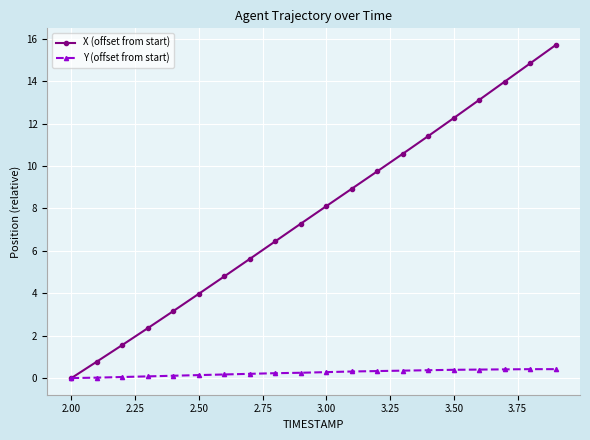

True or false: X (offset from start) has more than 1 interior local peaks.

False